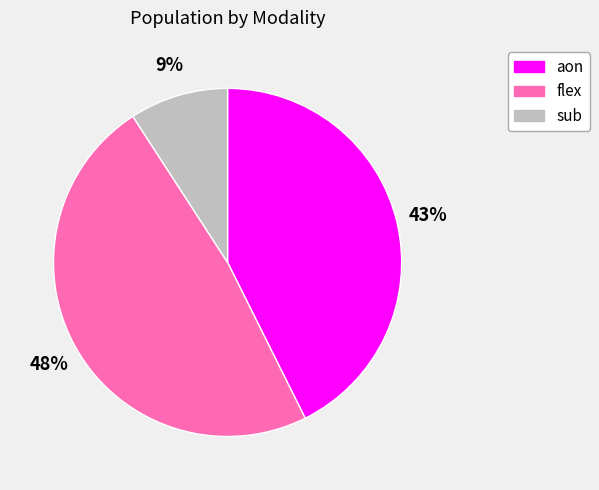

Combined, do flex and sub account for over 50%?

Yes